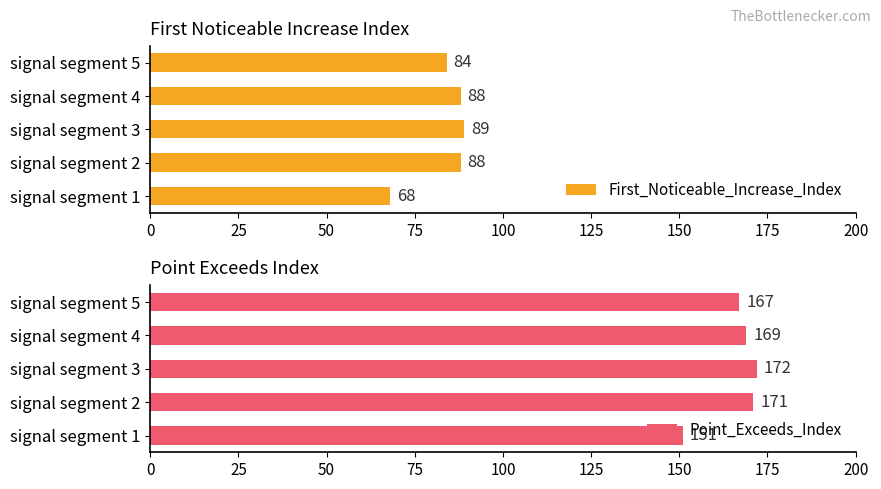

Does the chart contain stacked bars?

No